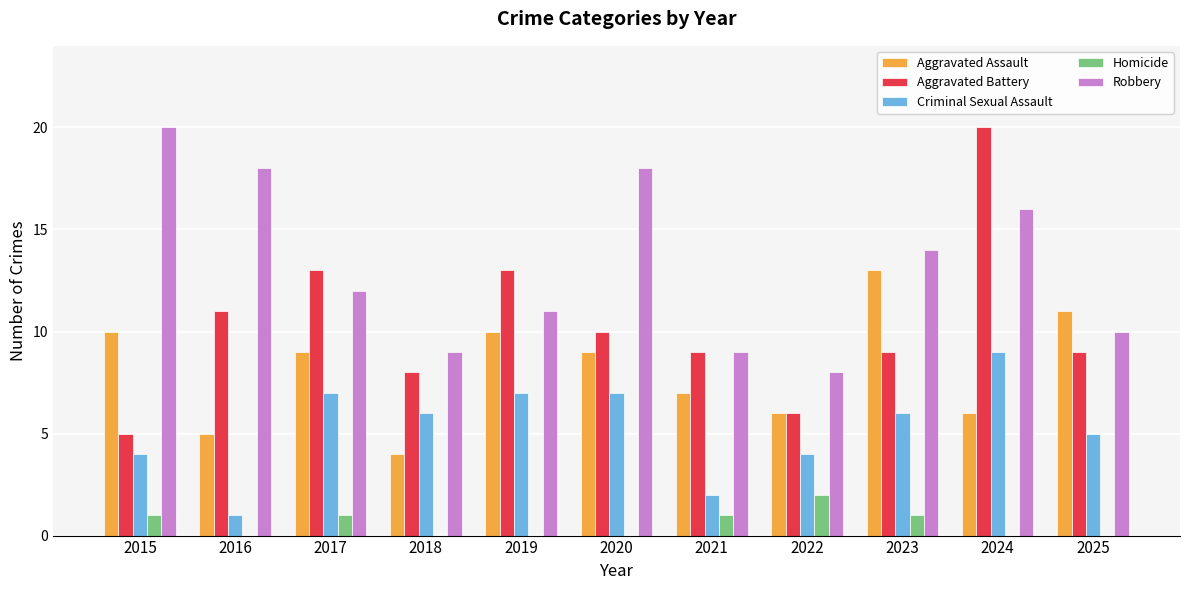

What is the difference between the Aggravated Assault values at 2015 and 2021?

3